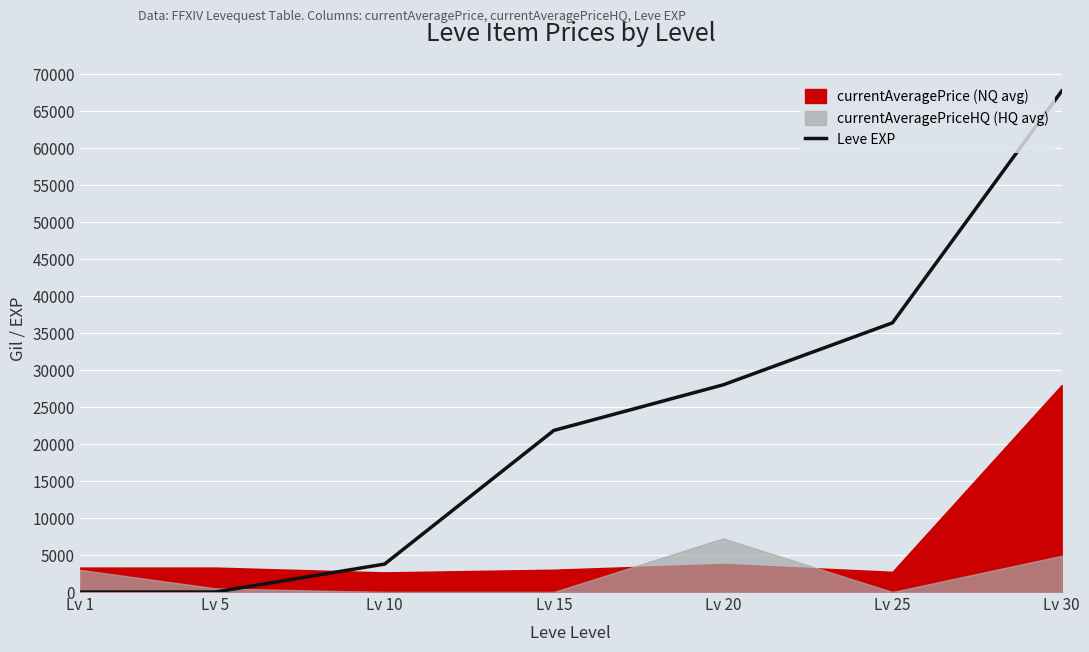

The chart shows a value of 50188 at Lv 20. True or false?

False